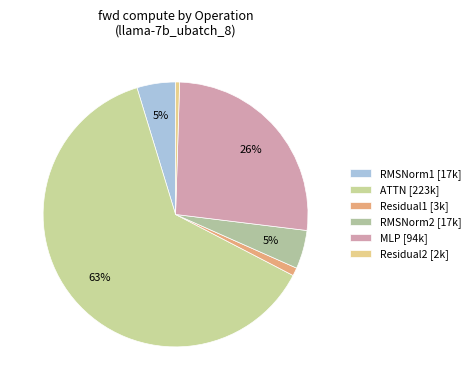

Count the number of slices in the pie.

6